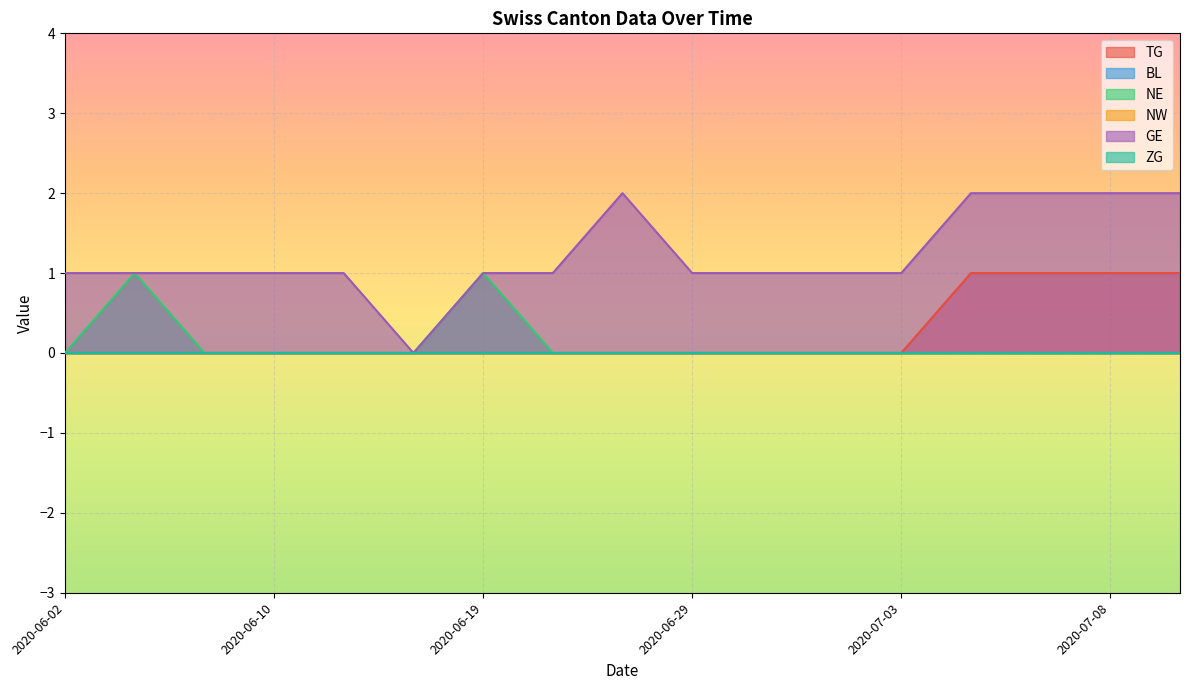

In NE, how many points are lower than both neighbors (excluding endpoints)?

1